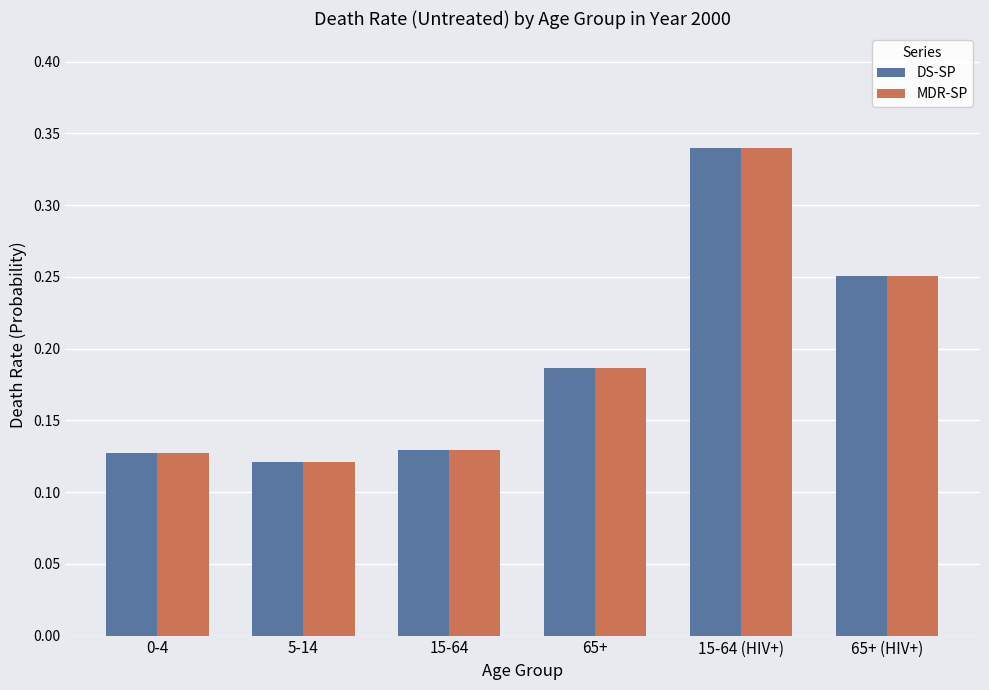

Is the value of MDR-SP at 65+ greater than the value of DS-SP at 65+ (HIV+)?

No